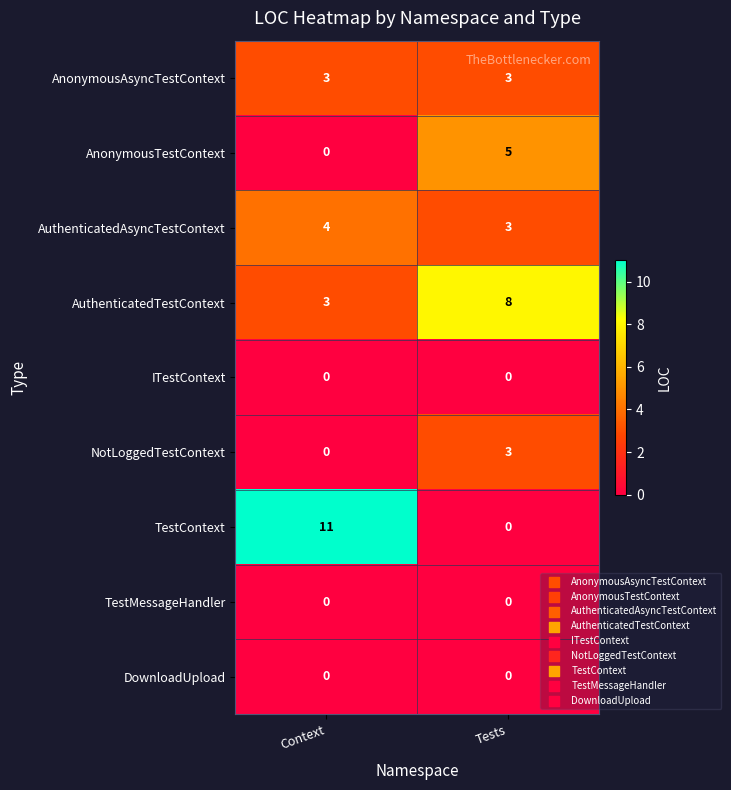

What is the greatest value displayed?

11